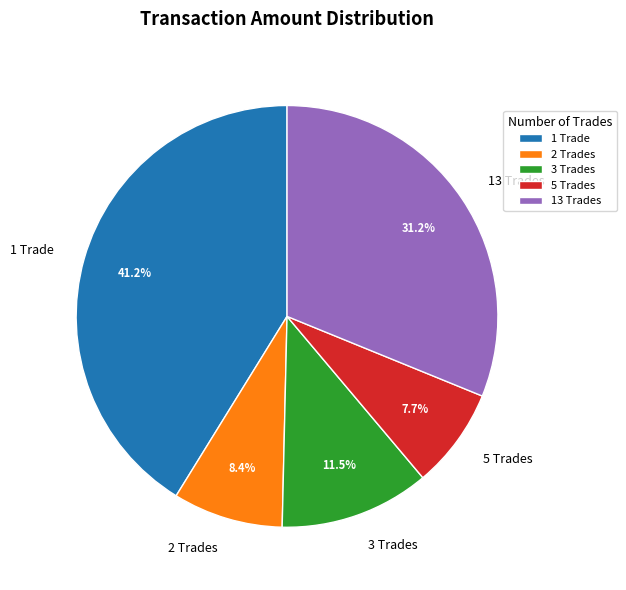

Count the number of slices in the pie.

5